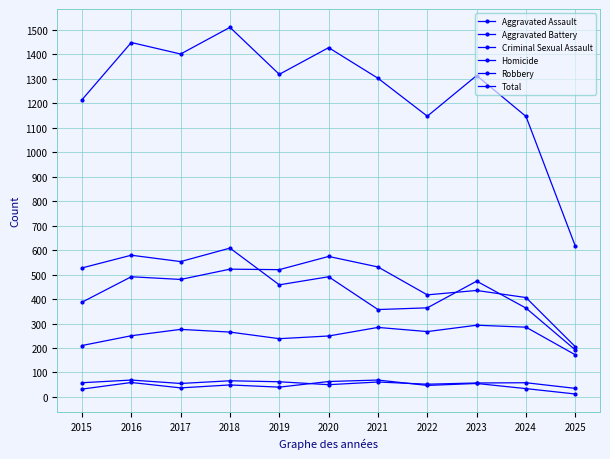

True or false: Homicide has a value of 49 at 2018.

True